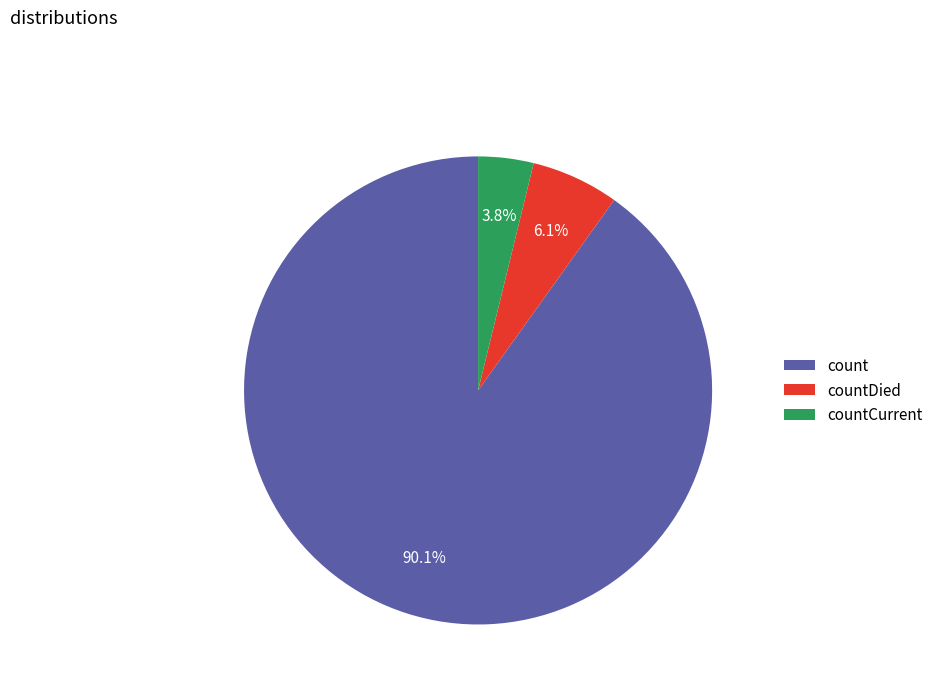

Which has a higher value, countDied or count?

count